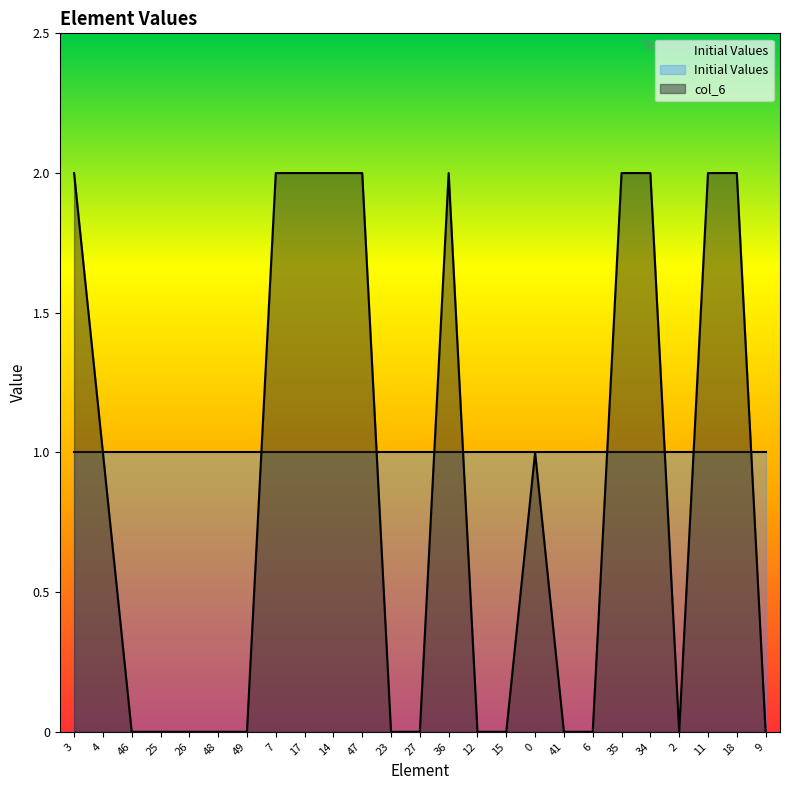

What is the label of the 6th point from the right?

35